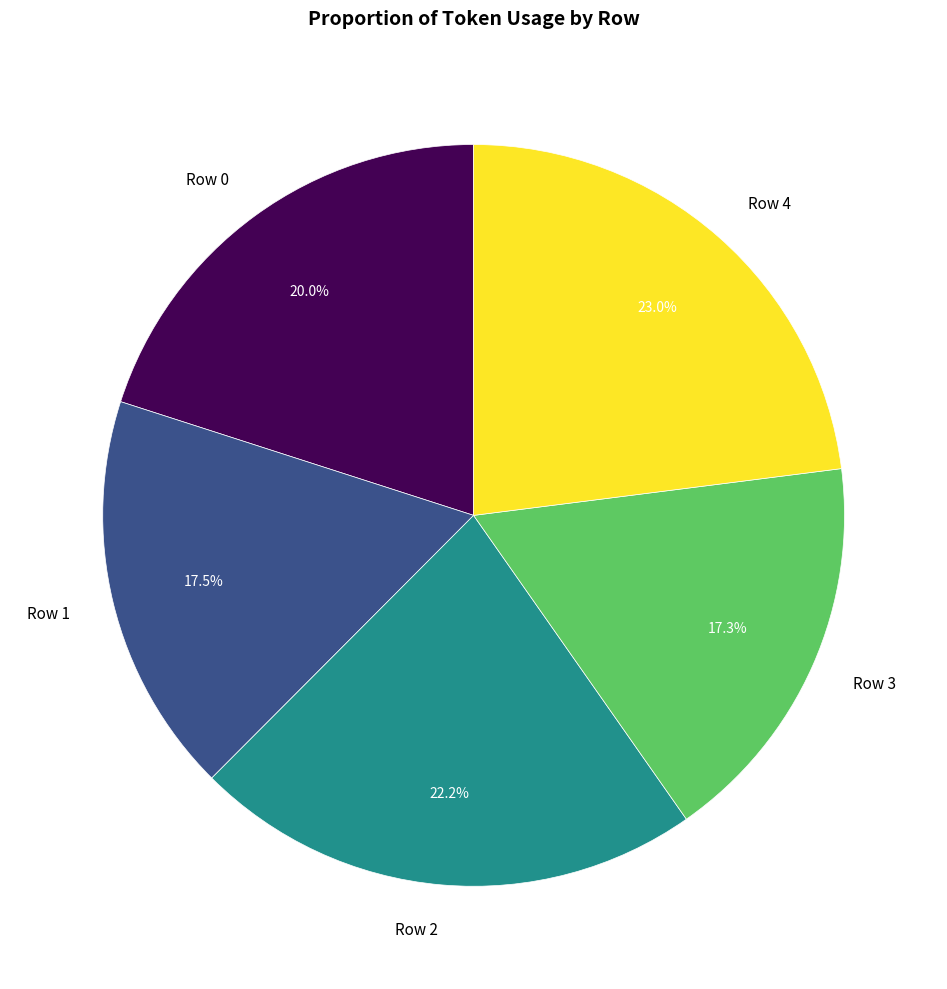

How many slices are in this pie chart?

5